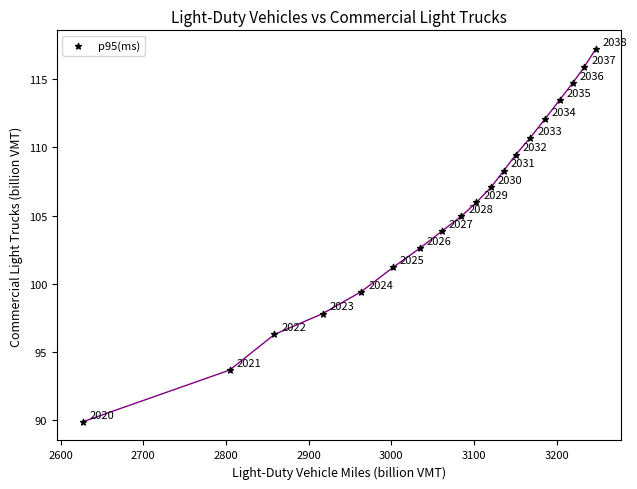

What Y value in the scatter plot is closest to 103?

102.6